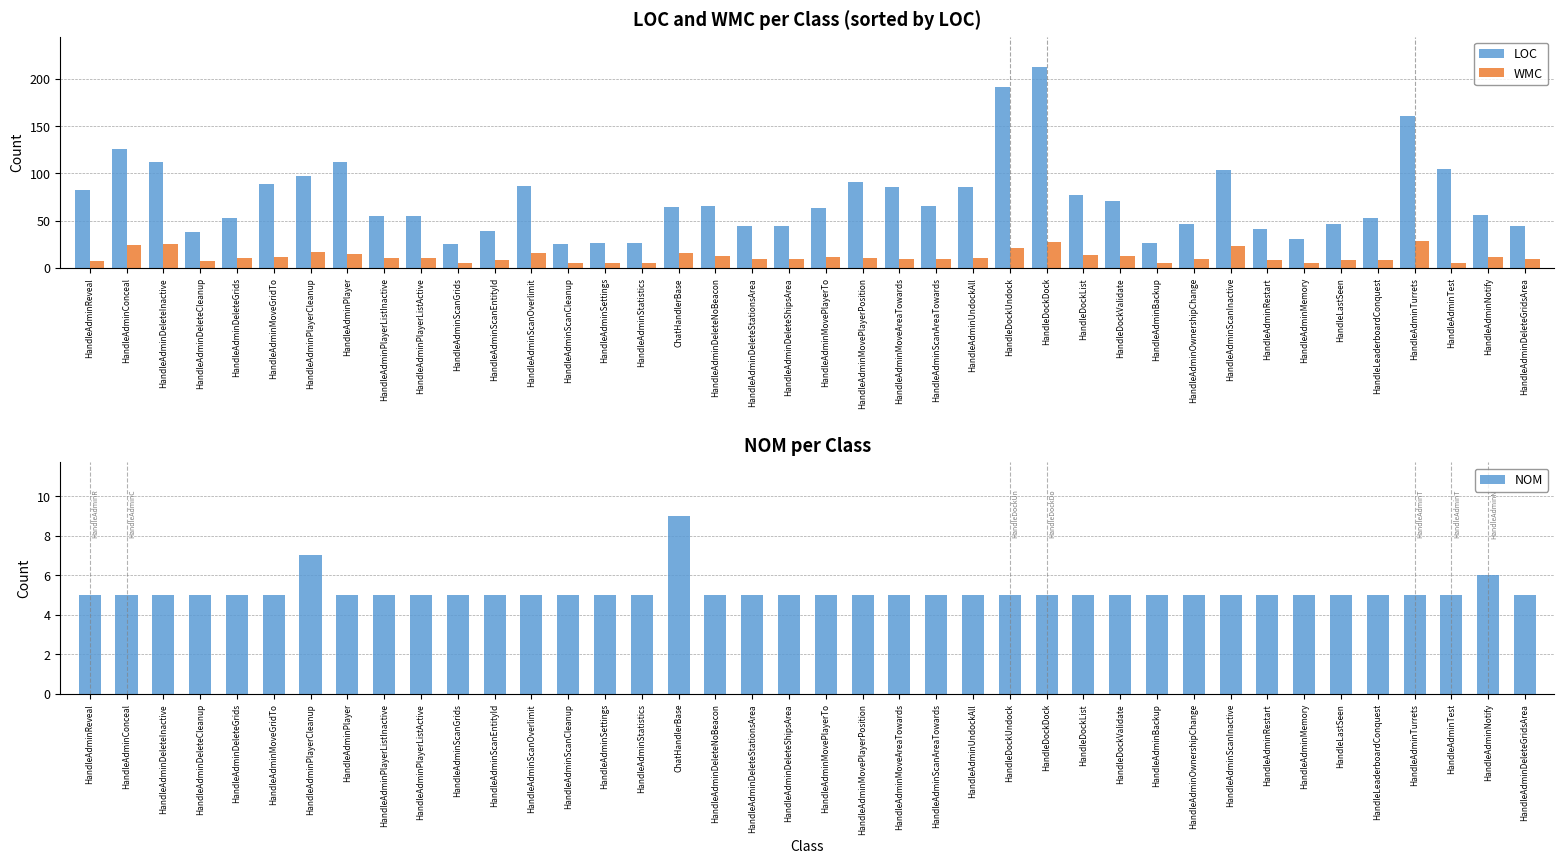

What is the minimum value shown in the chart?

5